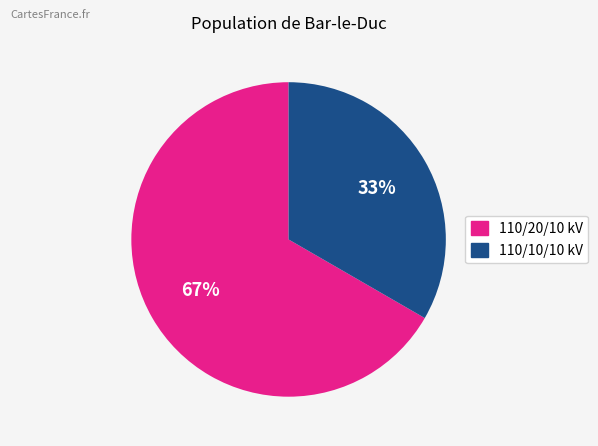

Is there any slice that represents more than half of the pie?

Yes